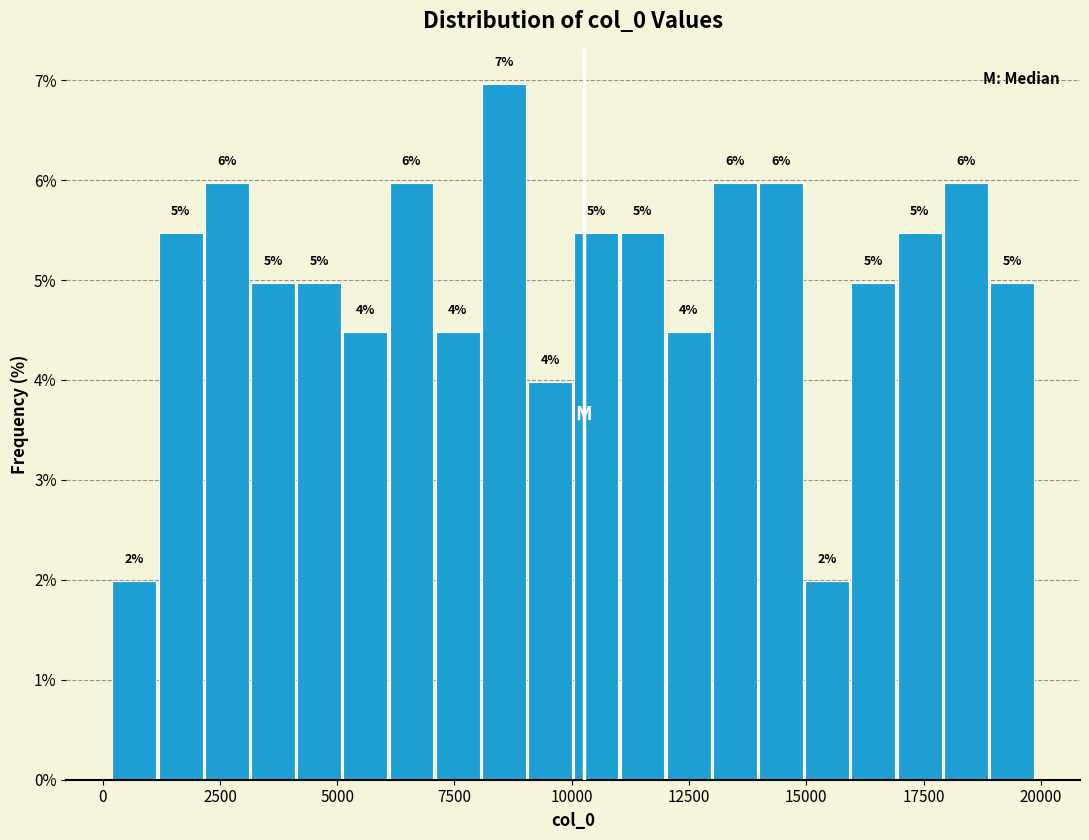

Read against the x-axis, roughly where is the centre of the tallest bar?

8500